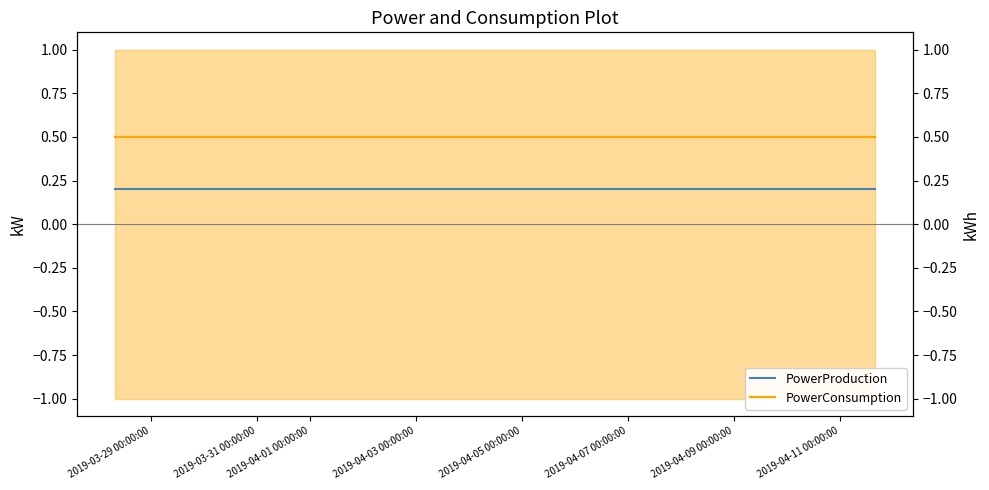

True or false: PowerConsumption has more than 0 points higher than both neighbors.

False